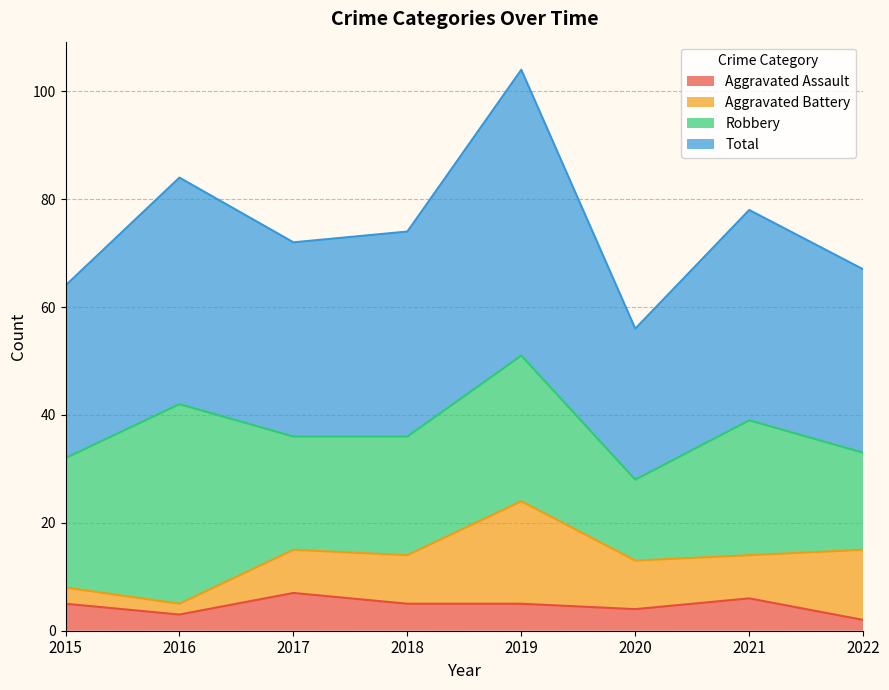

What is the sum of all Total values?

599